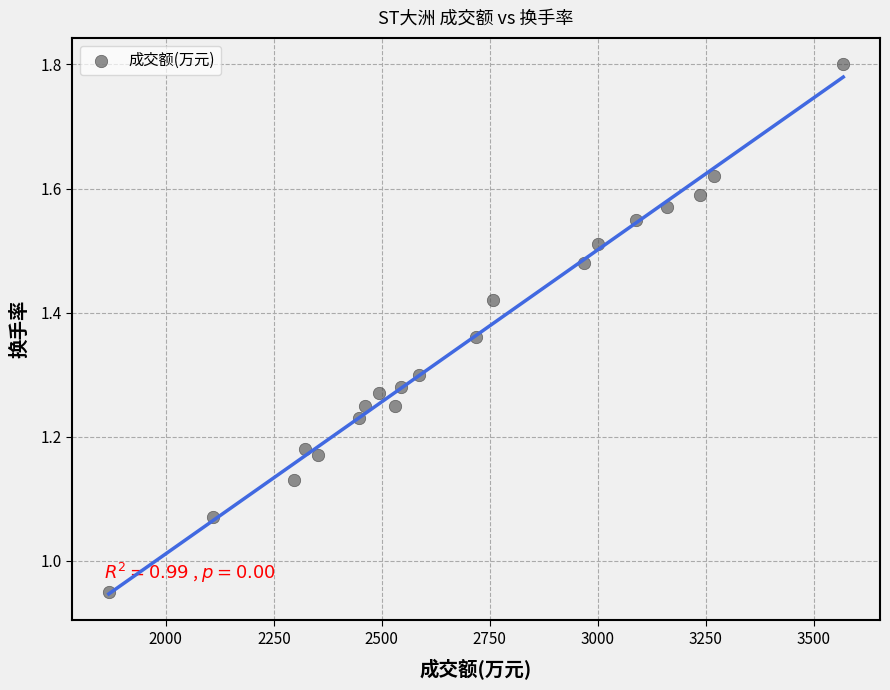

What is the range of X values (max minus min)?

1700.0